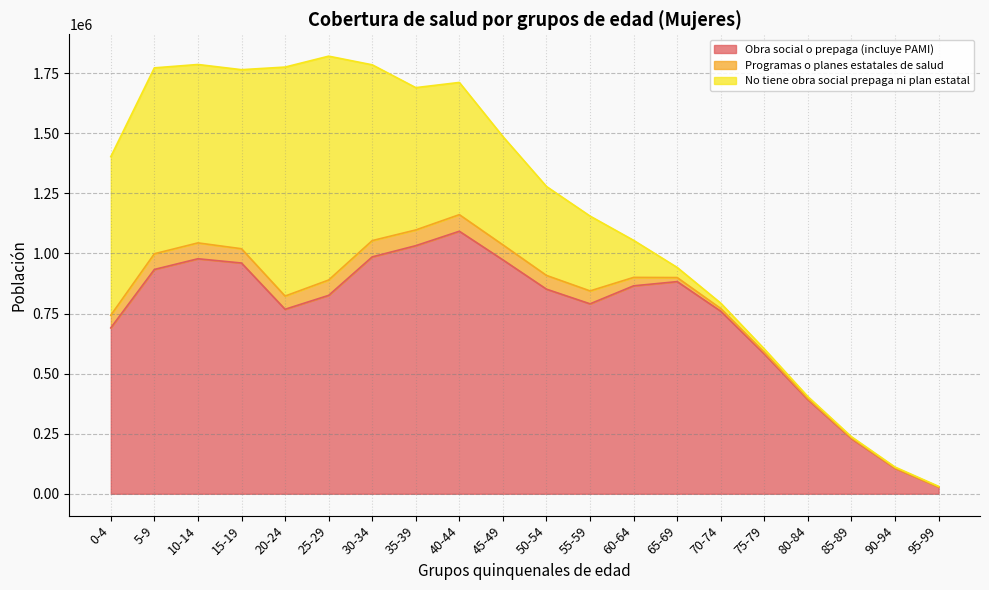

Which series has the largest total across all categories?

Obra social o prepaga (incluye PAMI)